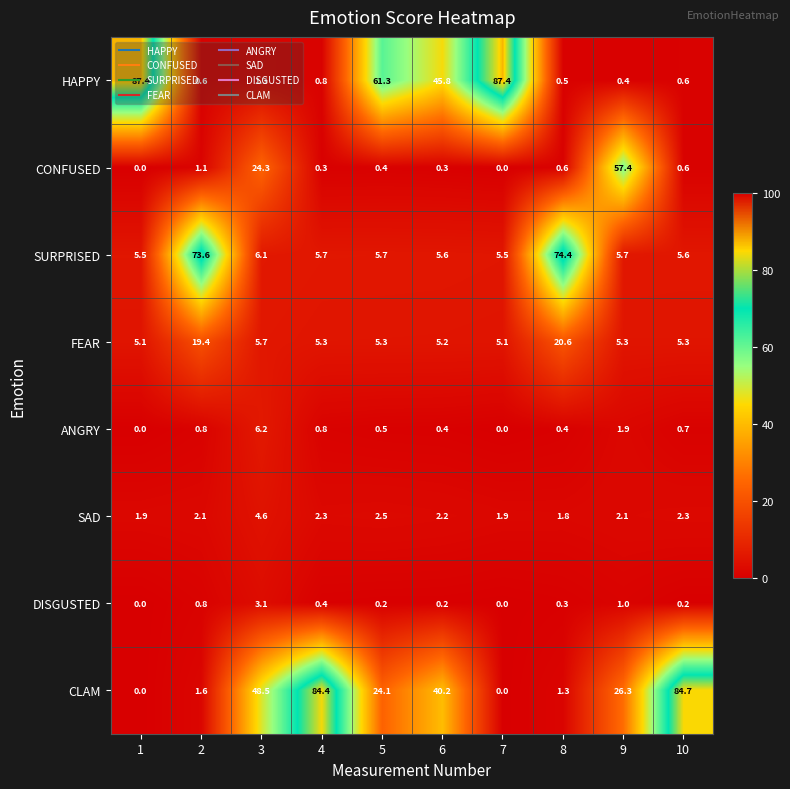

The value of ANGRY at 10 is 0.7. True or false?

True